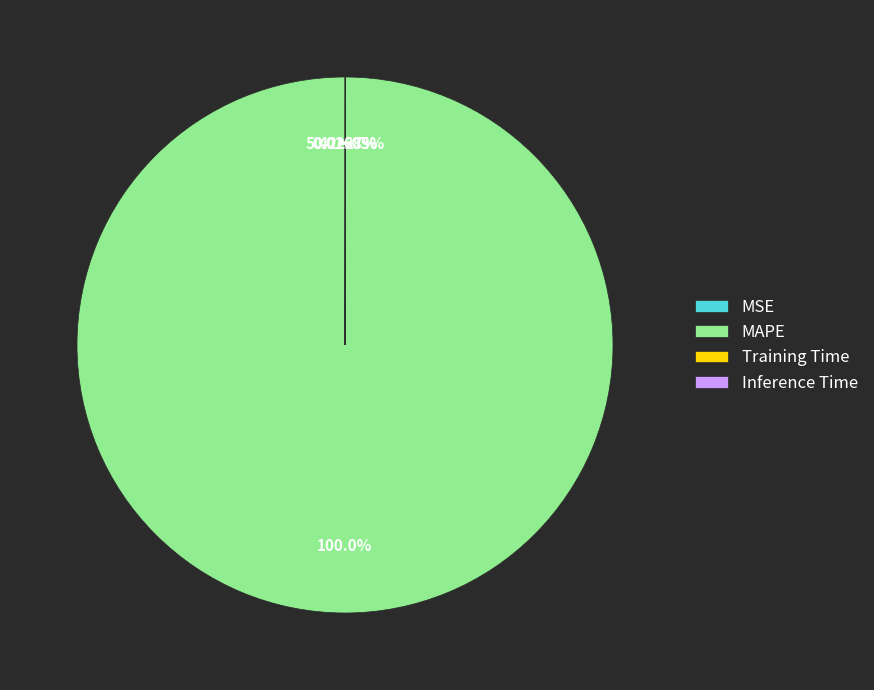

True or false: MAPE accounts for 100% of the total.

True